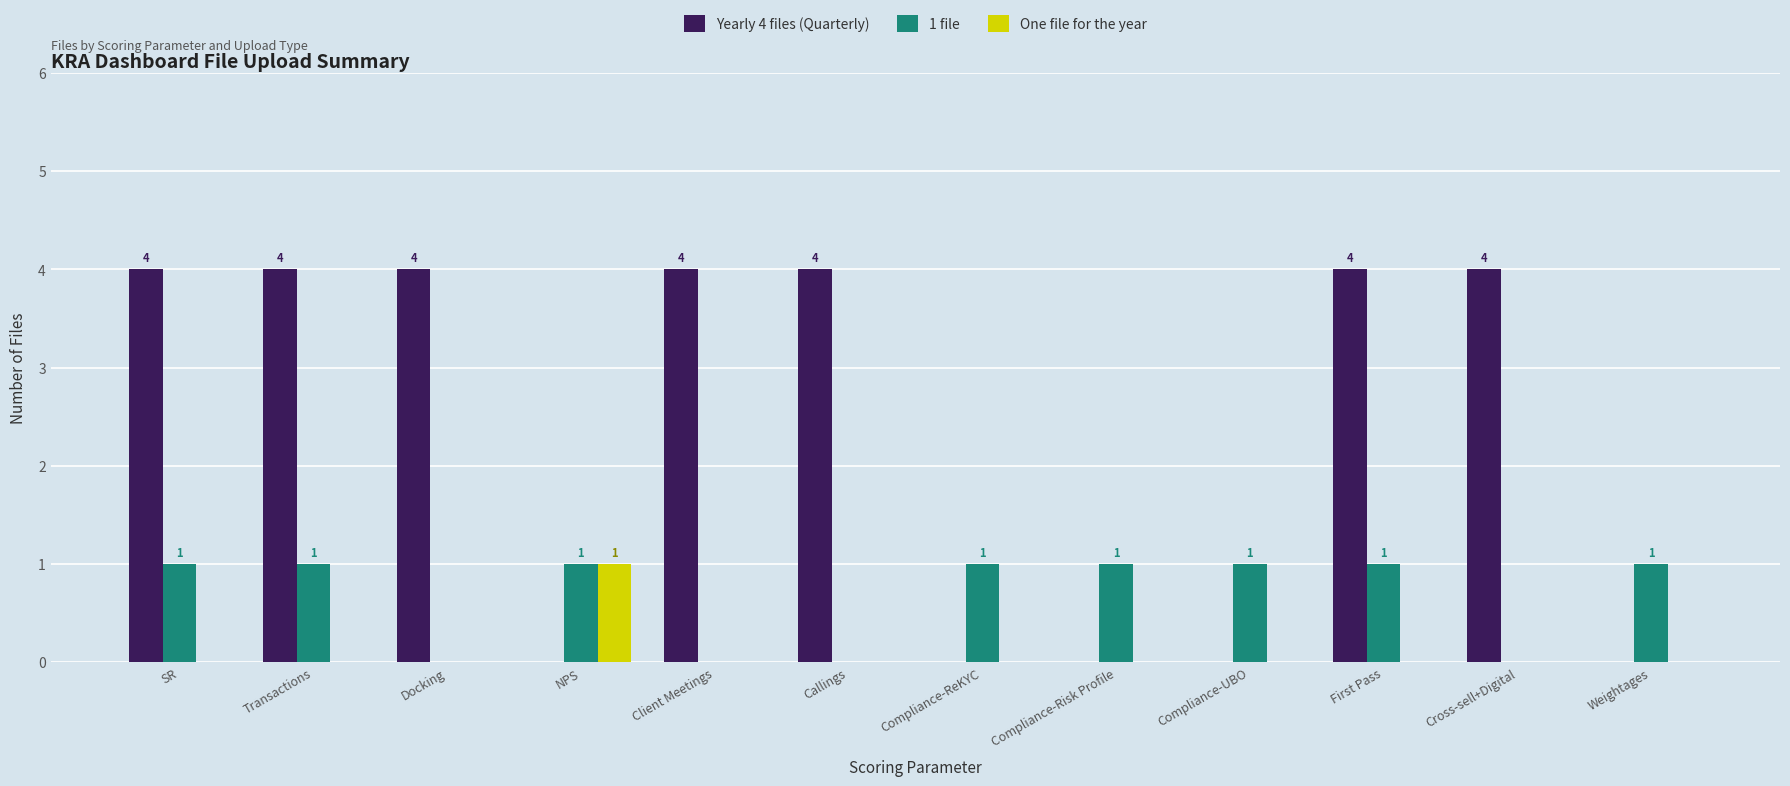

Is it true that Yearly 4 files (Quarterly) equals 2 at Docking?

False